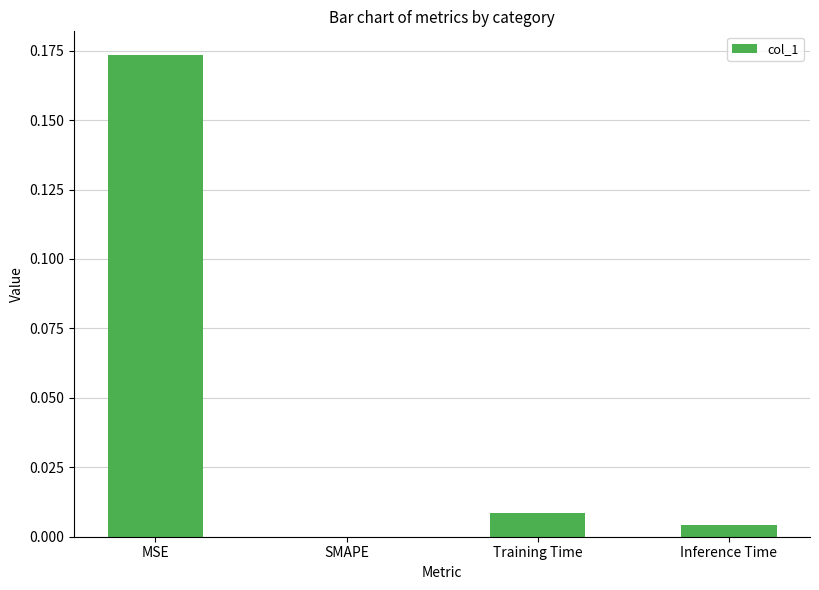

The chart shows a value of 0.0 at SMAPE. True or false?

True